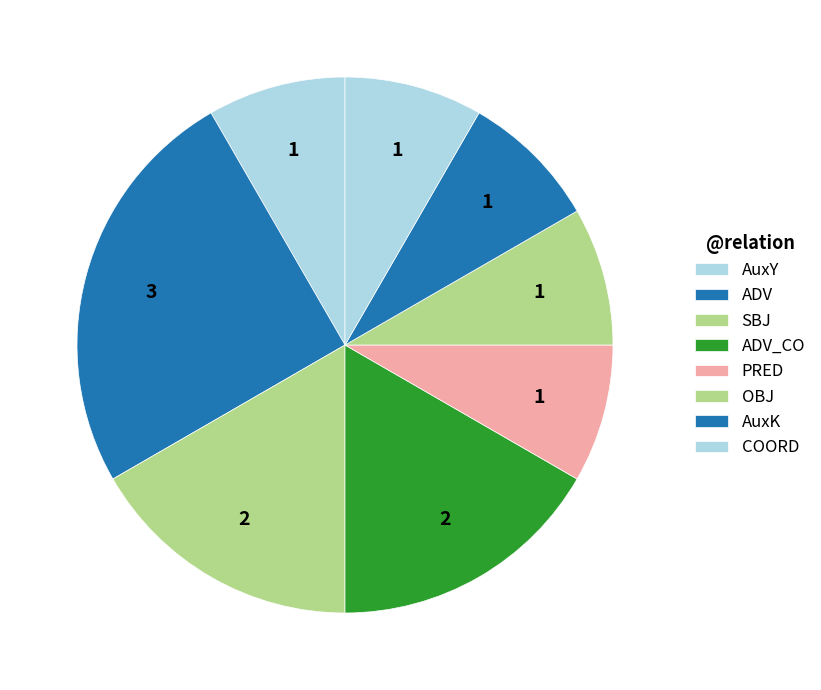

To the nearest percent, what portion does ADV represent?

25%